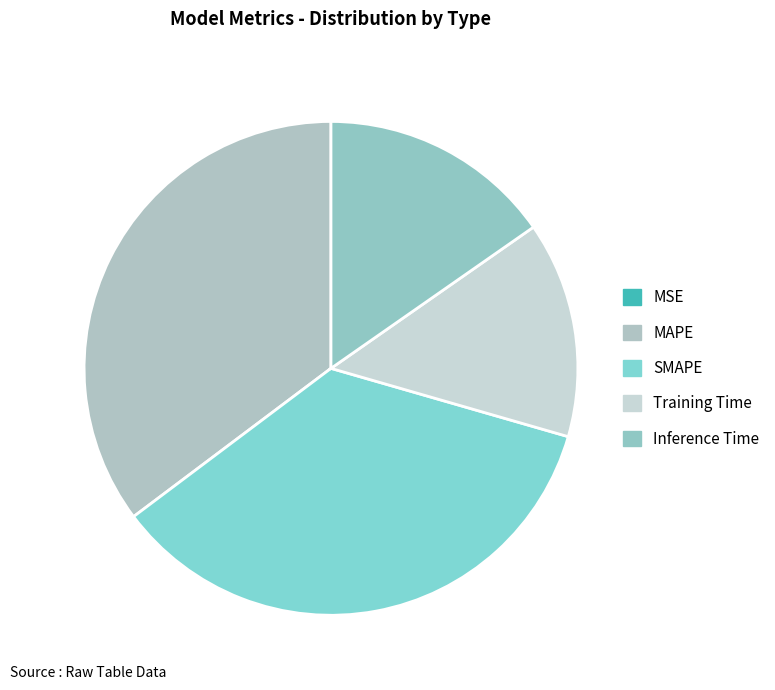

What is the change in value from MAPE to Inference Time?

-0.1